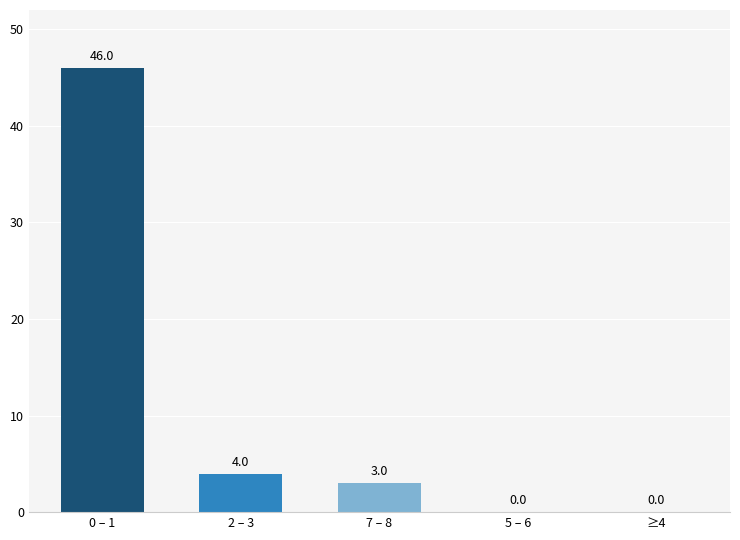

What is the sum of all values?

53